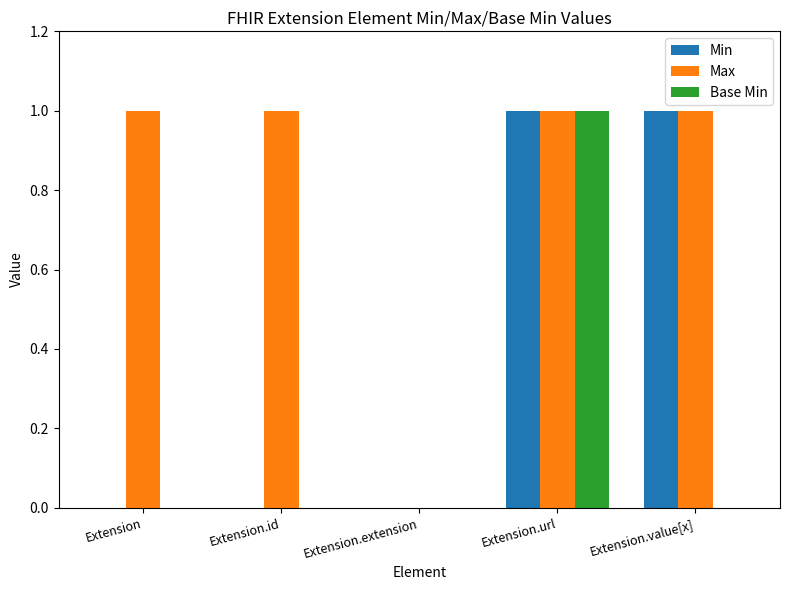

Reading right to left, what are all the values shown in this chart?

Min: 1	1	0	0	0
Max: 1	1	0	1	1
Base Min: 0	1	0	0	0